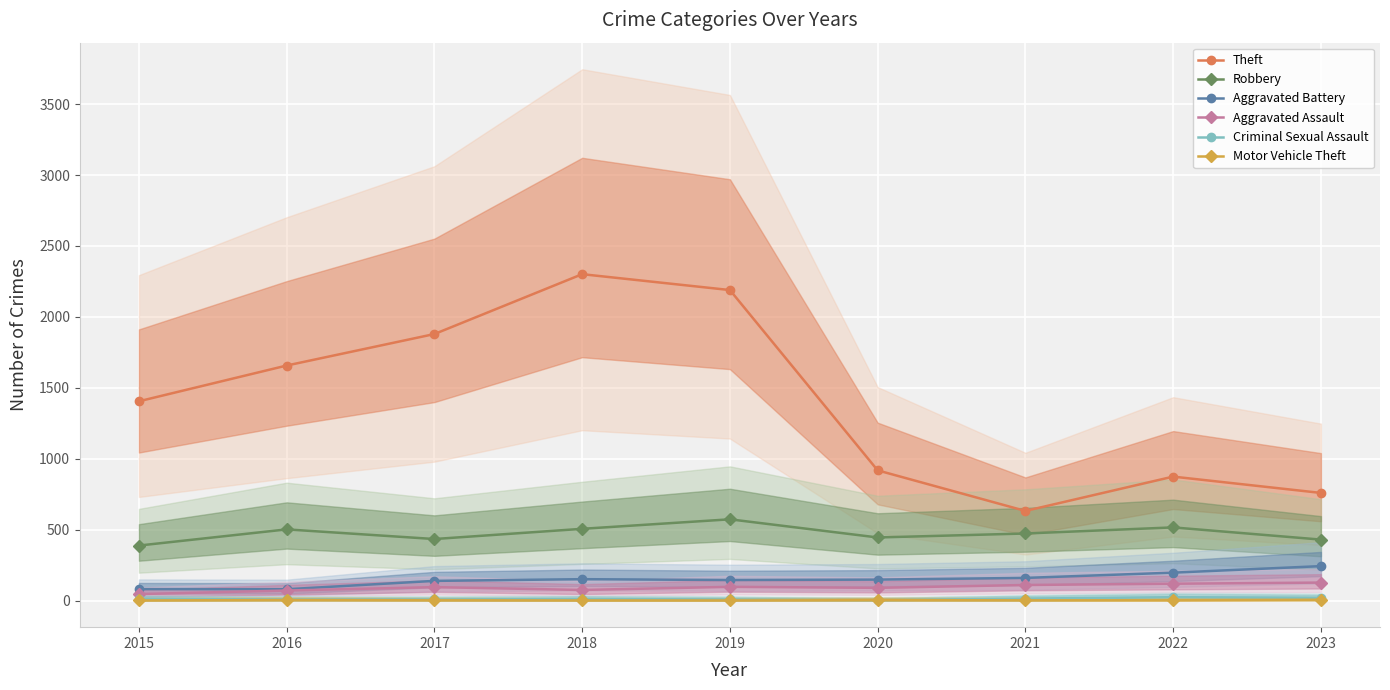

Count the Motor Vehicle Theft values in the range 1 to 3.

7